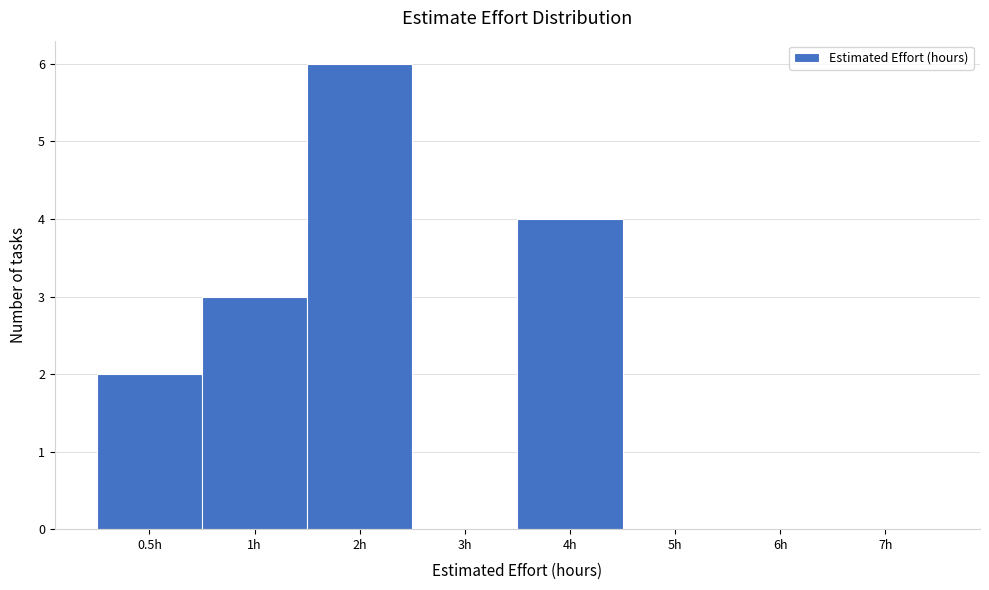

Reading right to left, what are all the values shown in this chart?

7h=0	6h=0	5h=0	4h=4	3h=0	2h=6	1h=3	0.5h=2